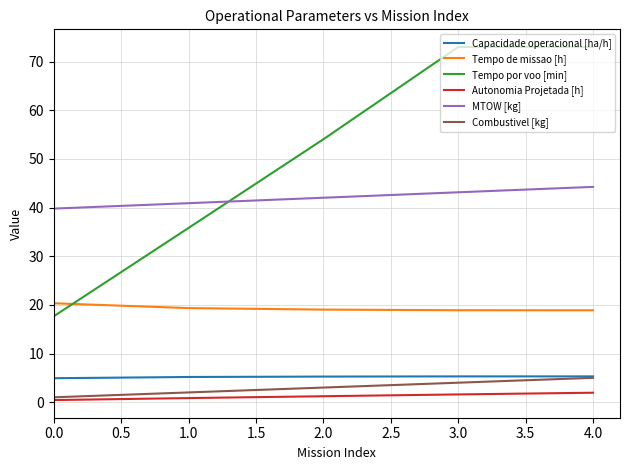

Which series has the largest total across all categories?

Tempo por voo [min]